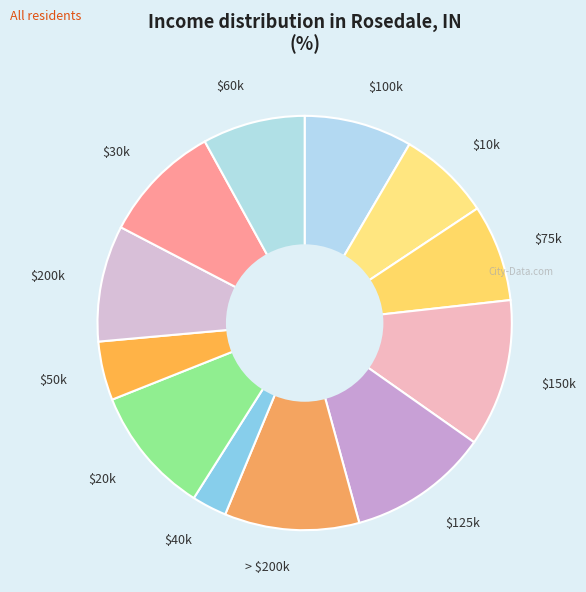

Count the number of slices in the pie.

12